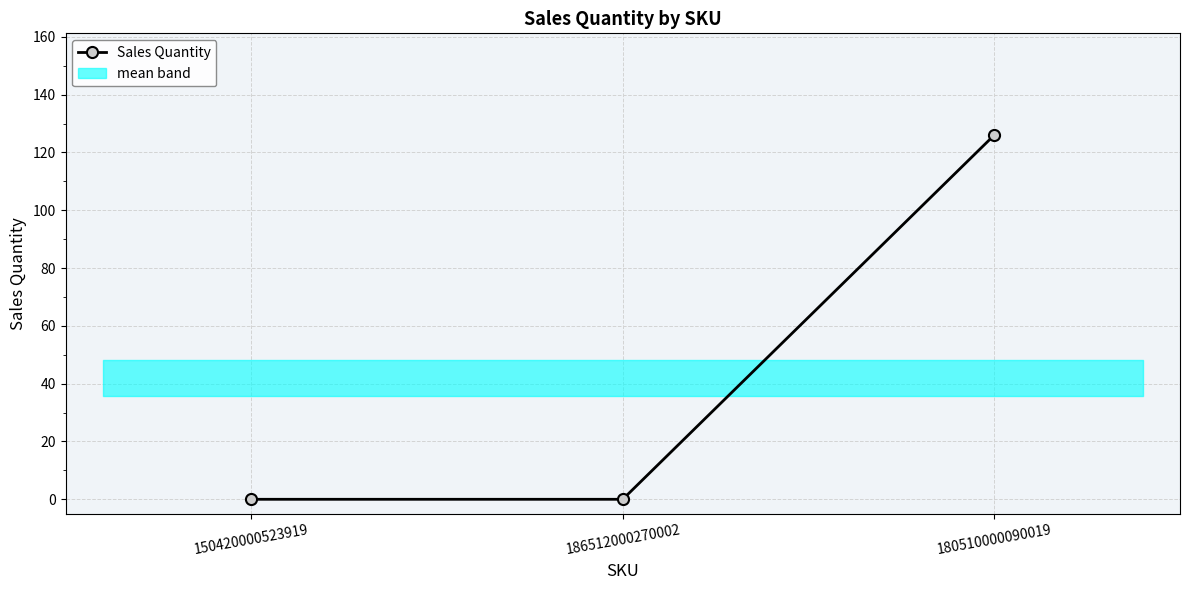

How many series are shown in this chart?

1